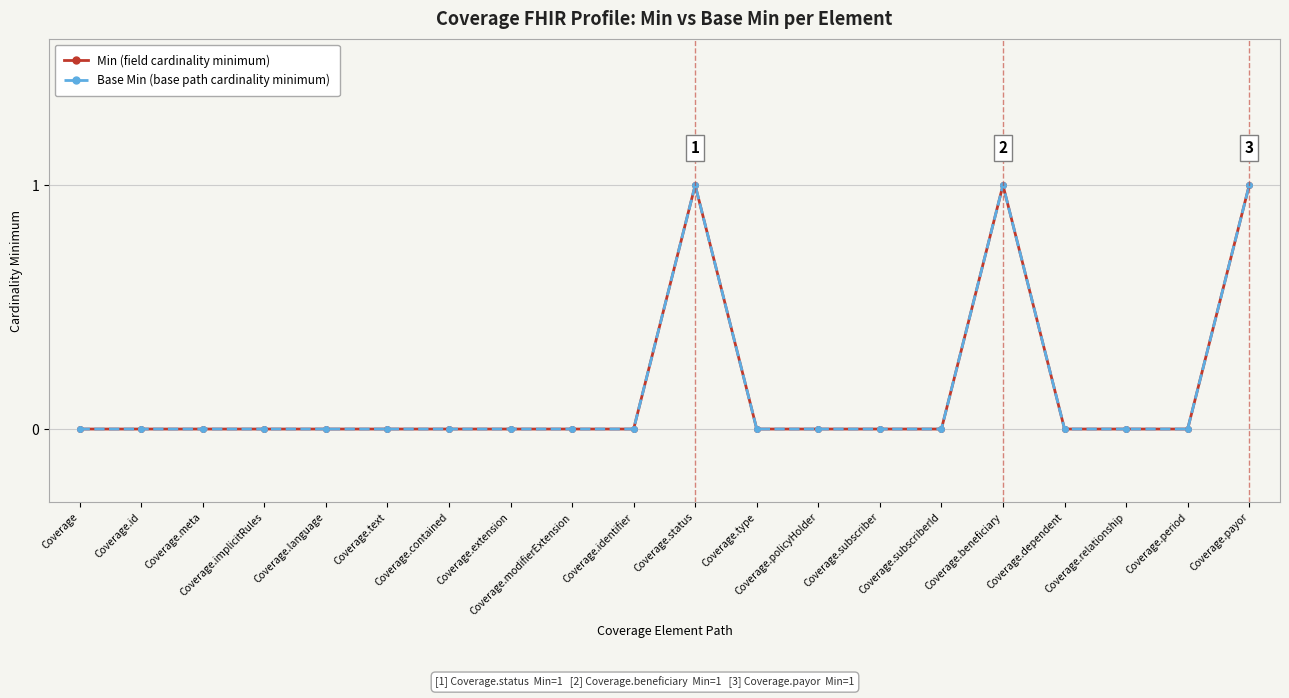

True or false: Min (field cardinality minimum) and Base Min (base path cardinality minimum) intersect in this chart.

False